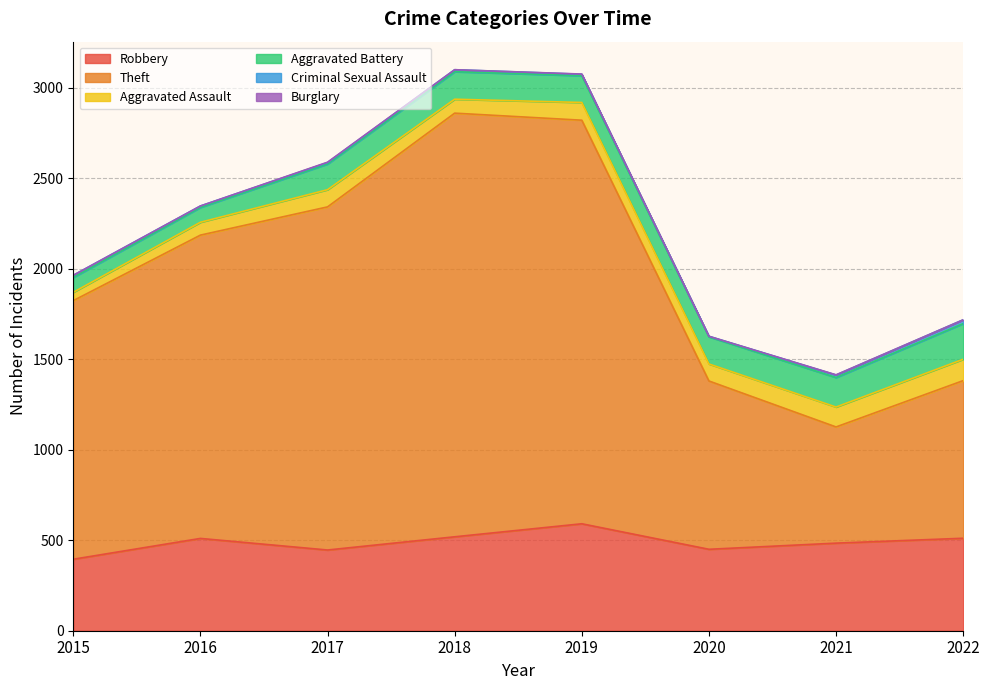

Where does the Aggravated Battery series first go above 150?

2018